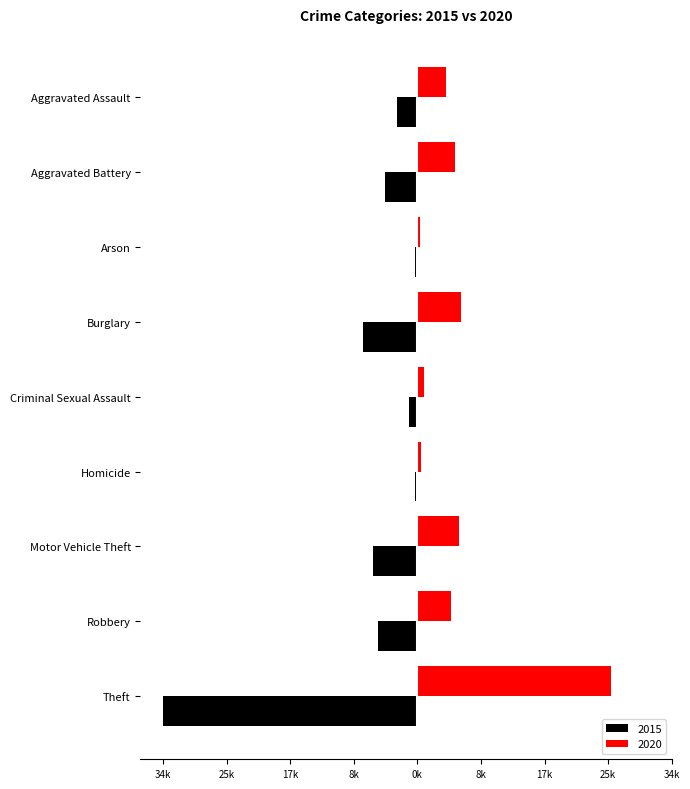

What are all the series names shown in the legend?

2015, 2020